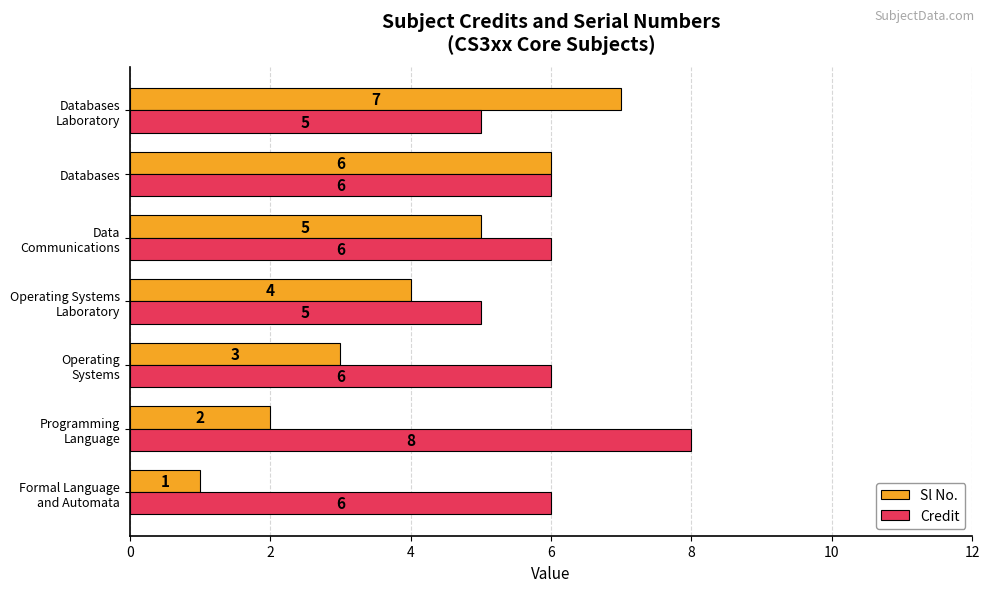

List the series in order of their peak value, highest first.

Credit, Sl No.